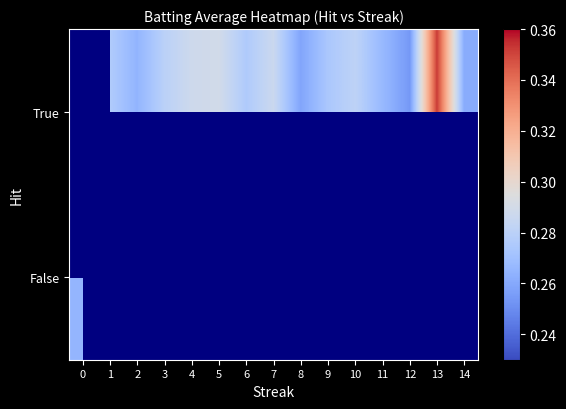

Count the number of categories in the chart.

15